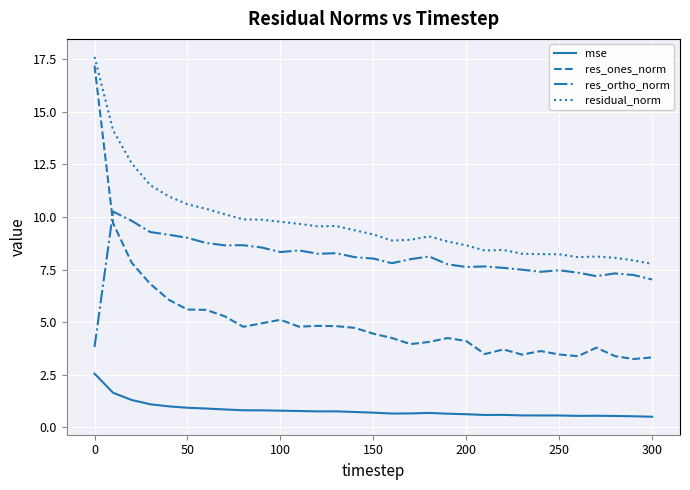

Rank the series by their average value, from highest to lowest.

residual_norm, res_ortho_norm, res_ones_norm, mse